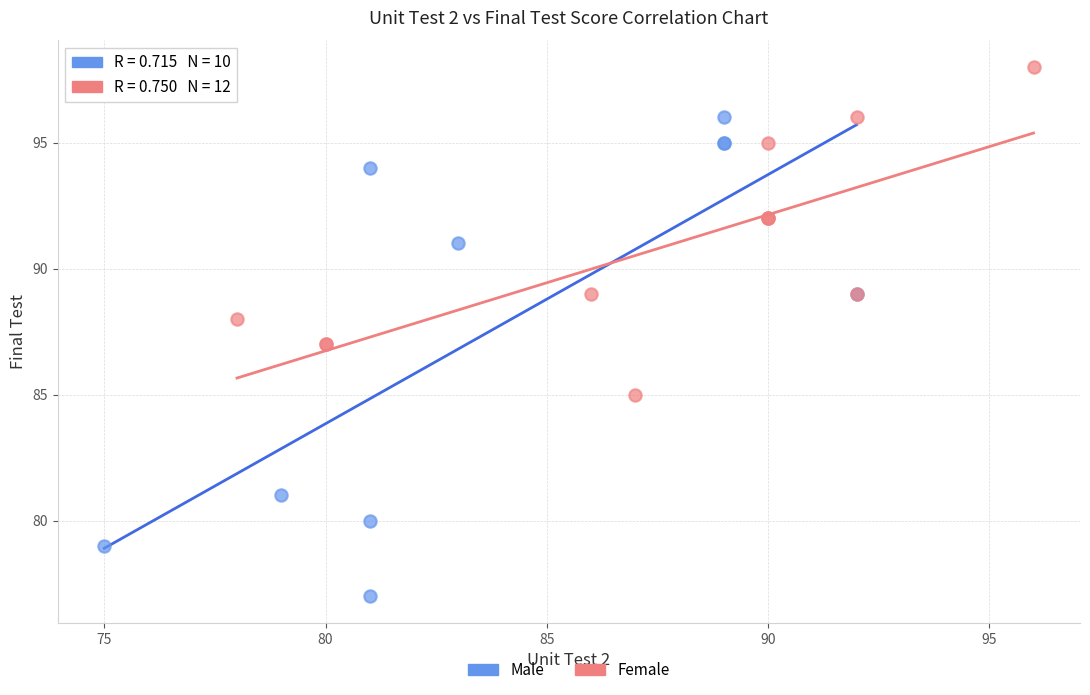

Which series has the largest Y range (max minus min)?

Male